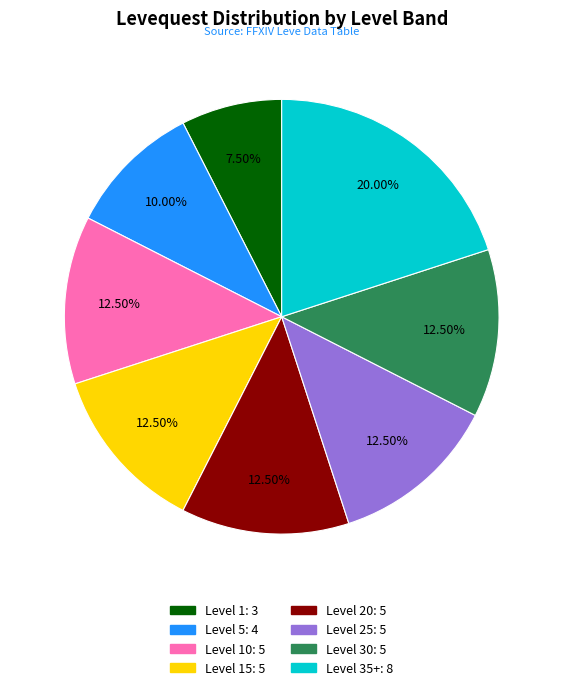

Is there any slice that represents more than half of the pie?

No